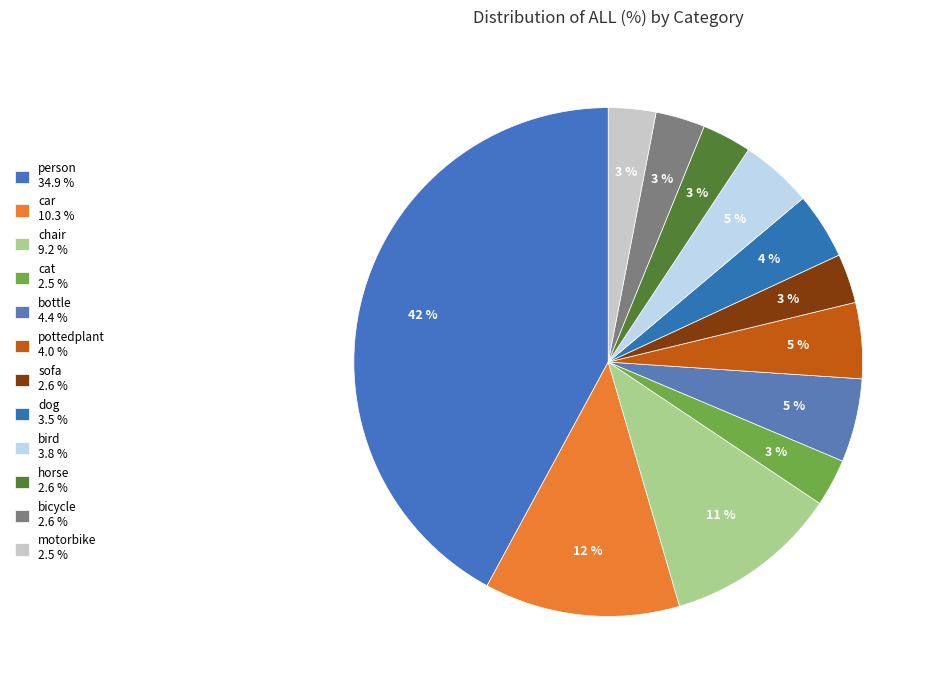

Rank the categories by value from lowest to highest.

cat, motorbike, sofa, horse, bicycle, dog, bird, pottedplant, bottle, chair, car, person